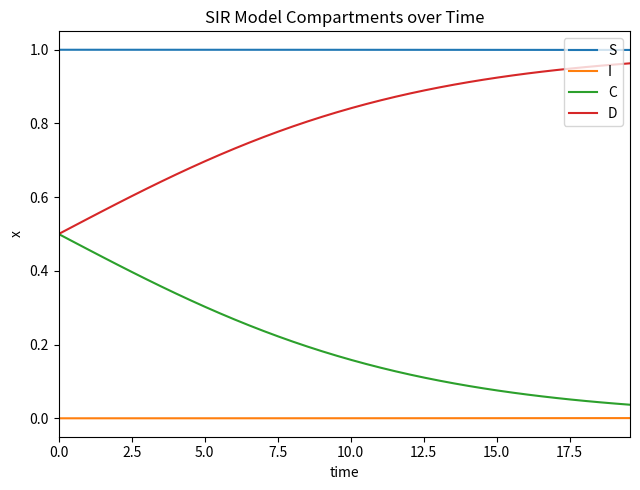

True or false: S and D intersect in this chart.

False